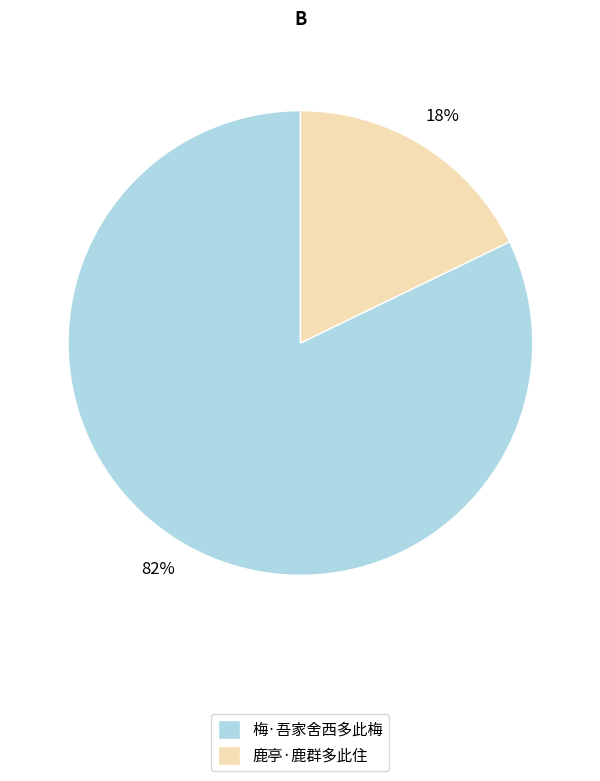

What is the ratio of the value at 梅·吾家舍西多此梅 to the value at 鹿亭·鹿群多此住?

4.6